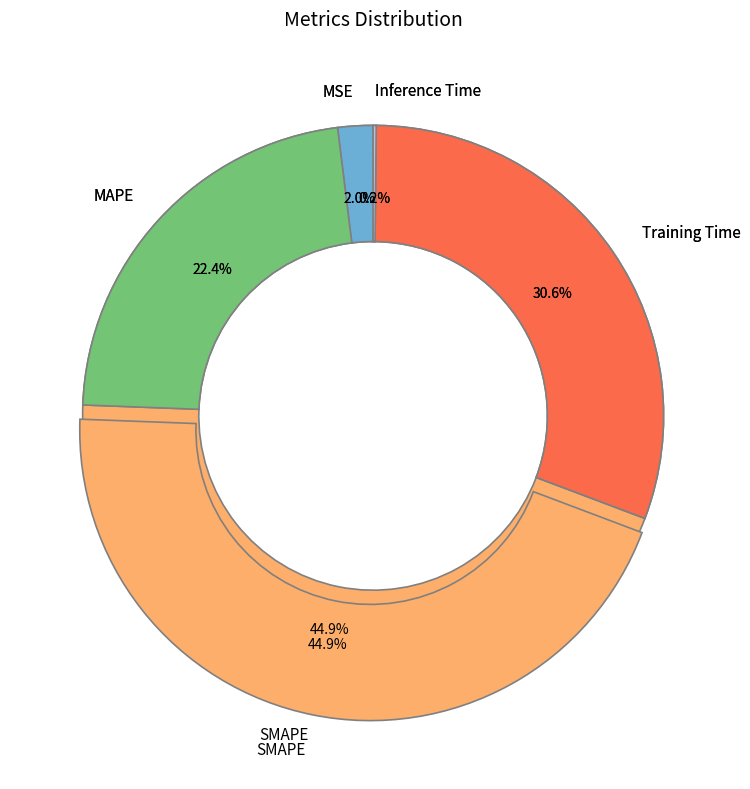

How many segments does this pie chart have?

5